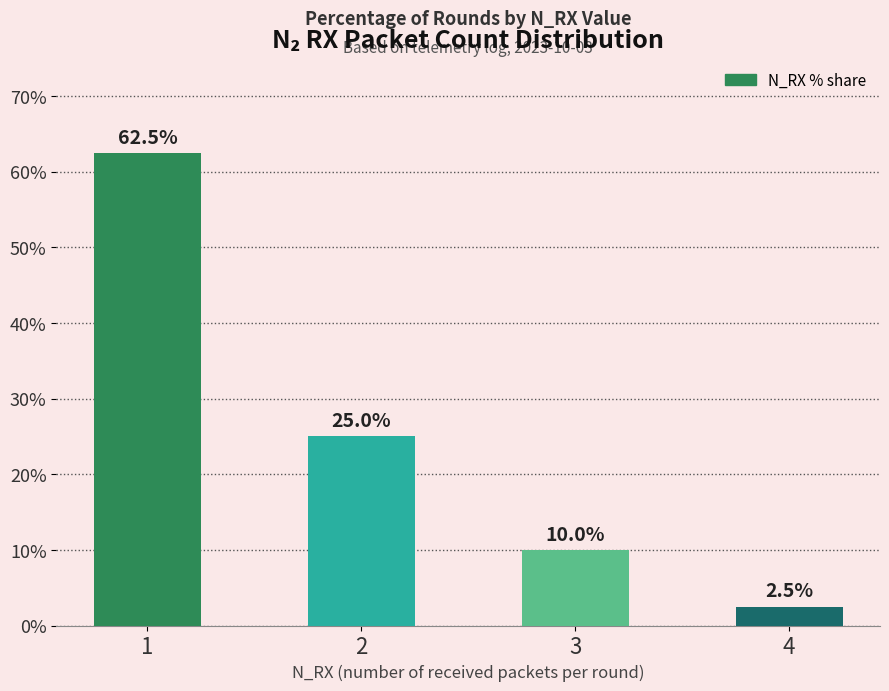

True or false: the data shows 25.0 at 2.

True